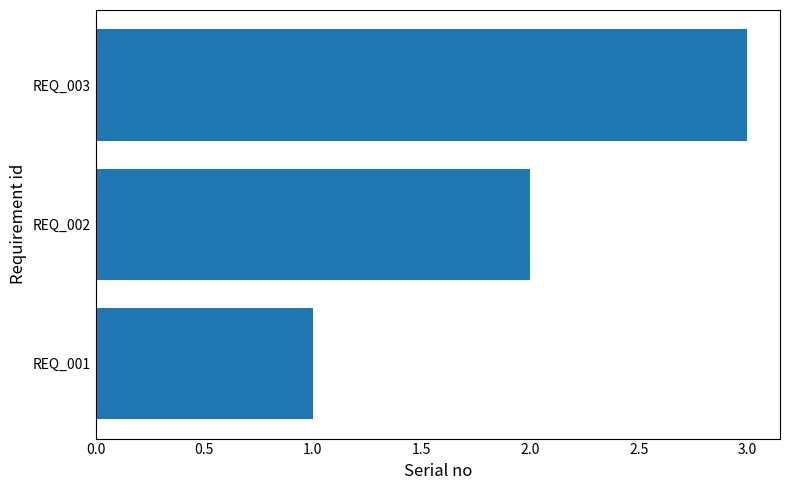

List the labels in order of value, largest first.

REQ_003, REQ_002, REQ_001